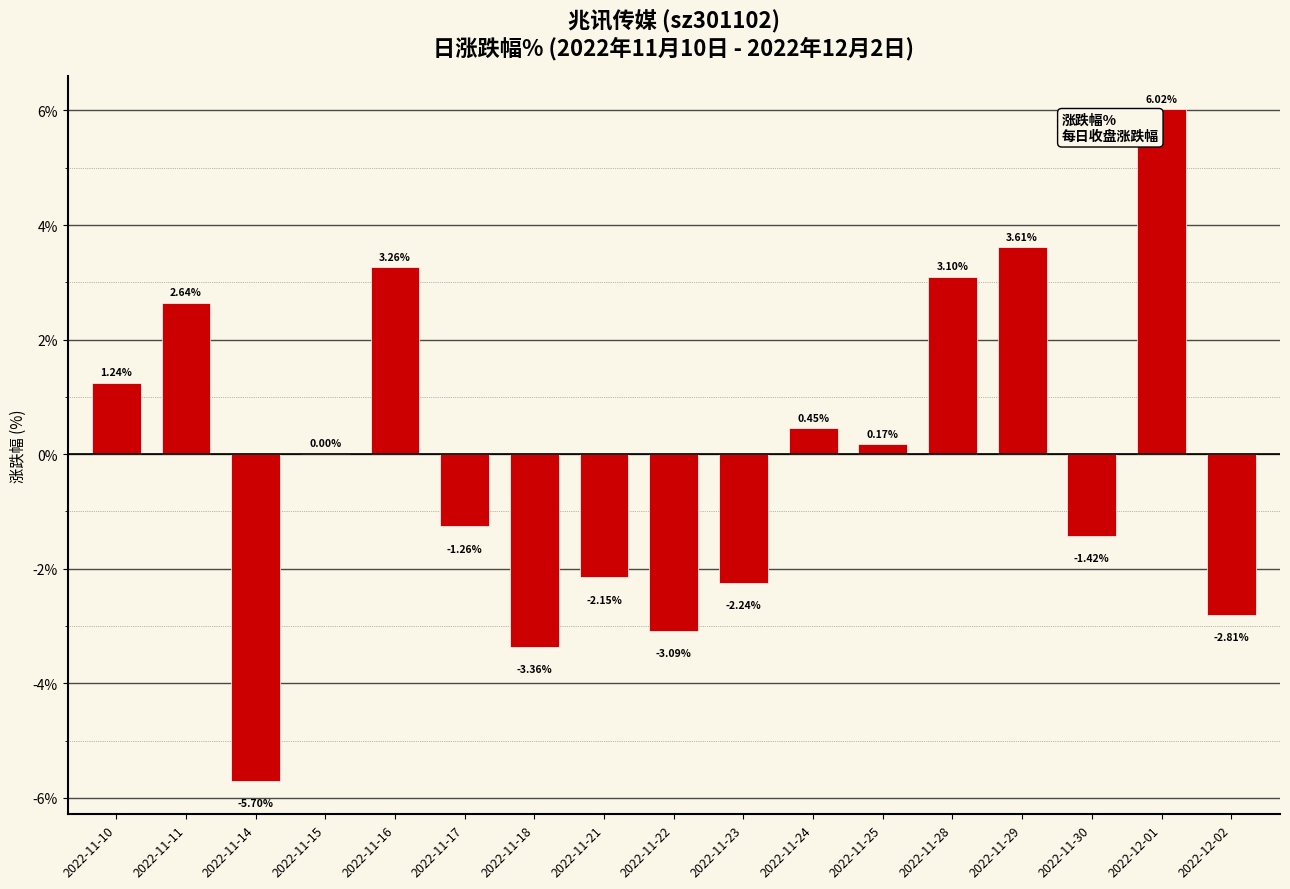

Are the bars horizontal?

No